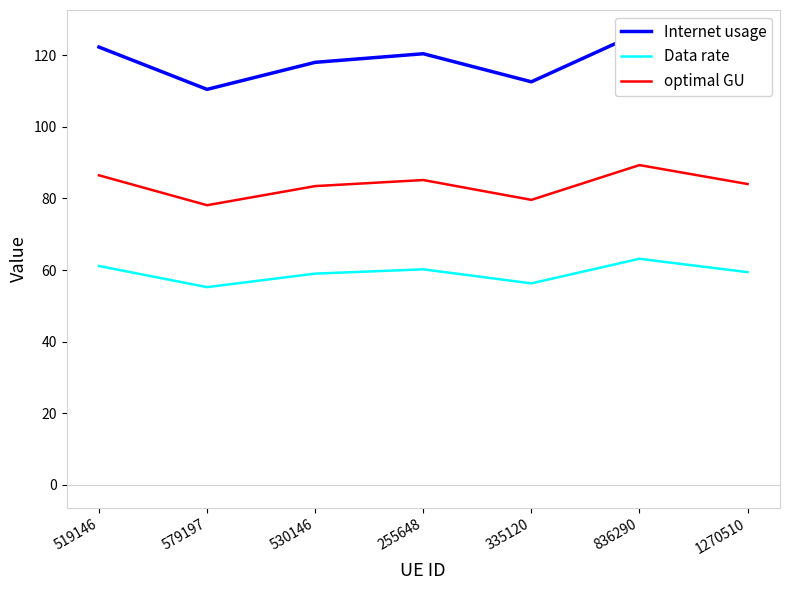

What are all the series names shown in the legend?

Internet usage, Data rate, optimal GU